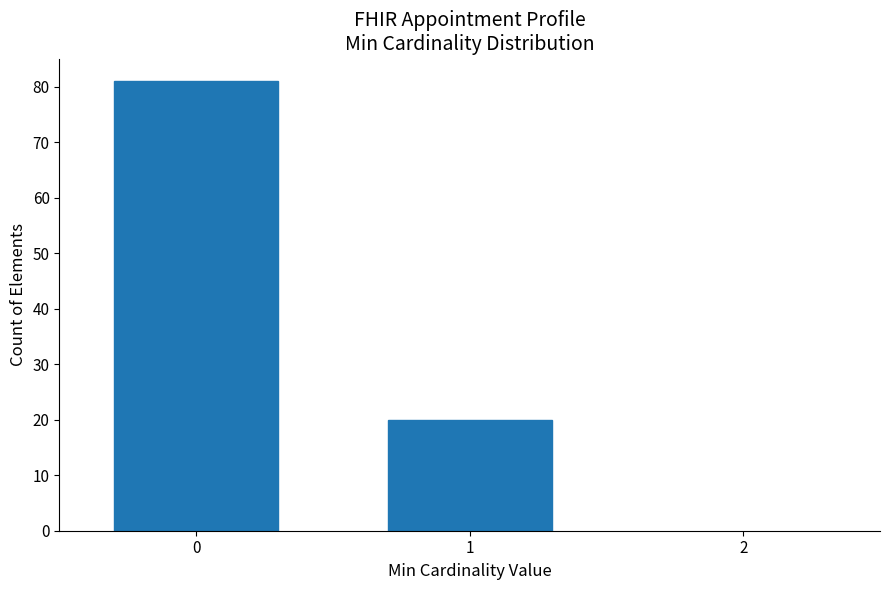

Reading right to left, extract all data points from this chart.

20	81